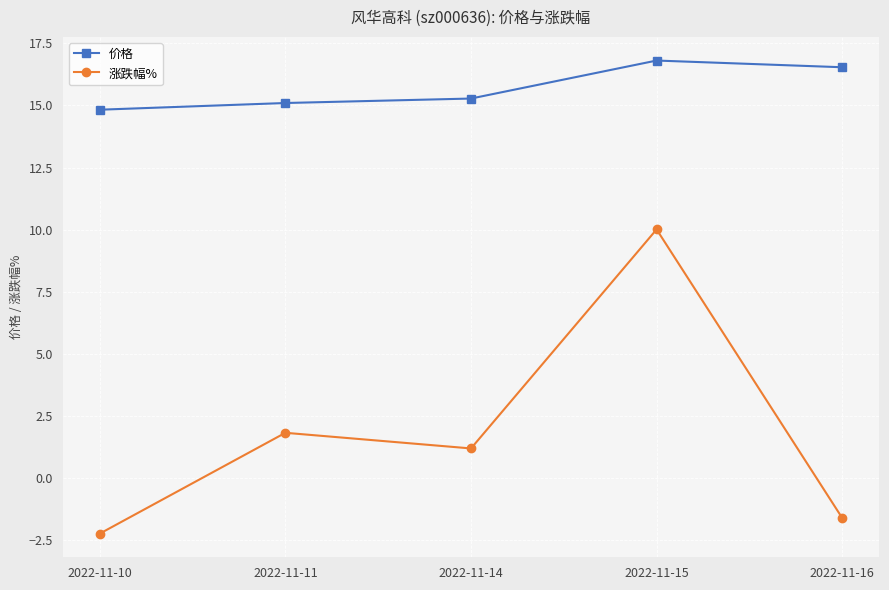

Is the value of 涨跌幅% at 2022-11-16 greater than the value of 价格 at 2022-11-11?

No